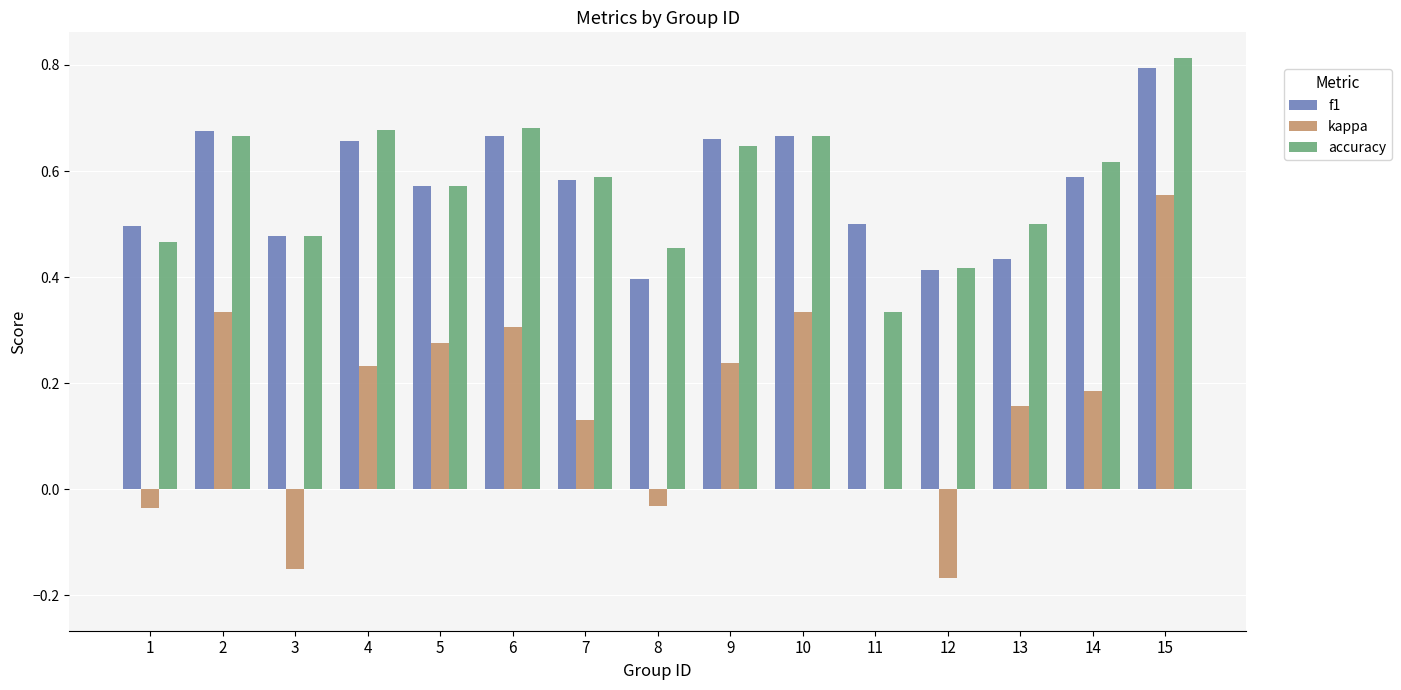

True or false: accuracy has a value of 1.1 at 10.

False